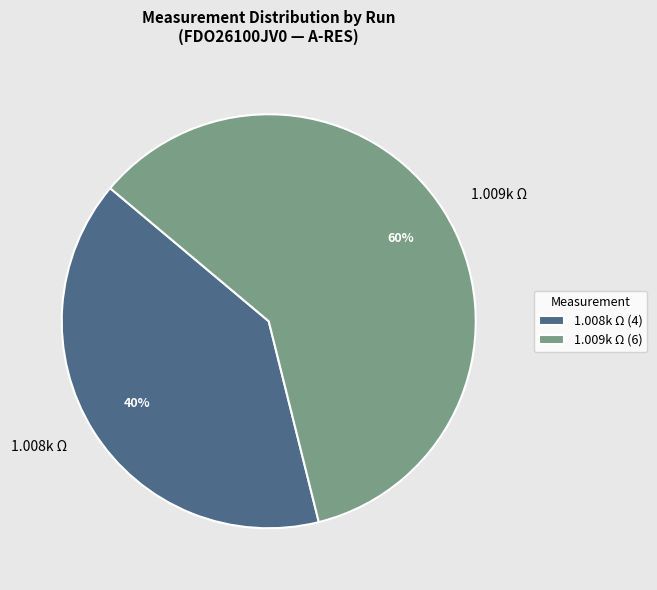

How many slices are in this pie chart?

2